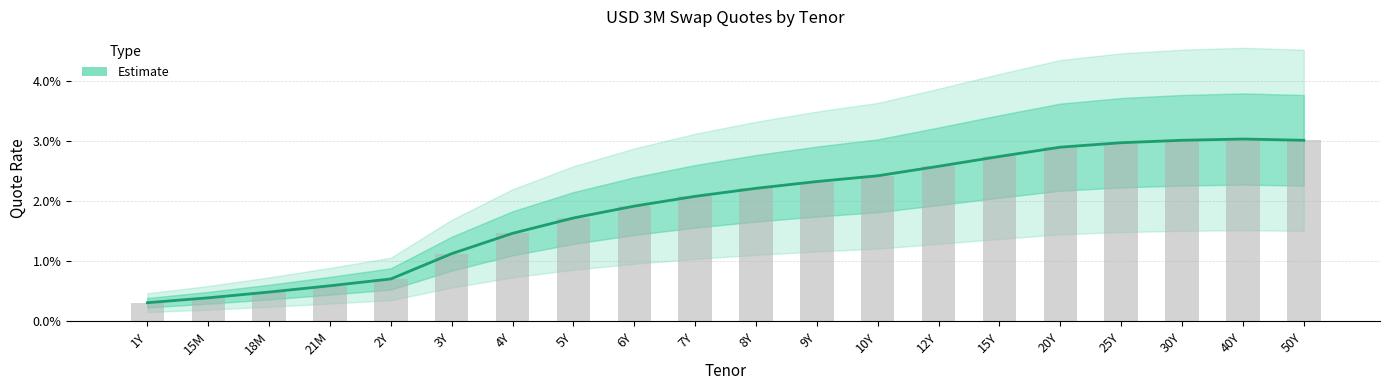

Does the chart contain any negative values?

No